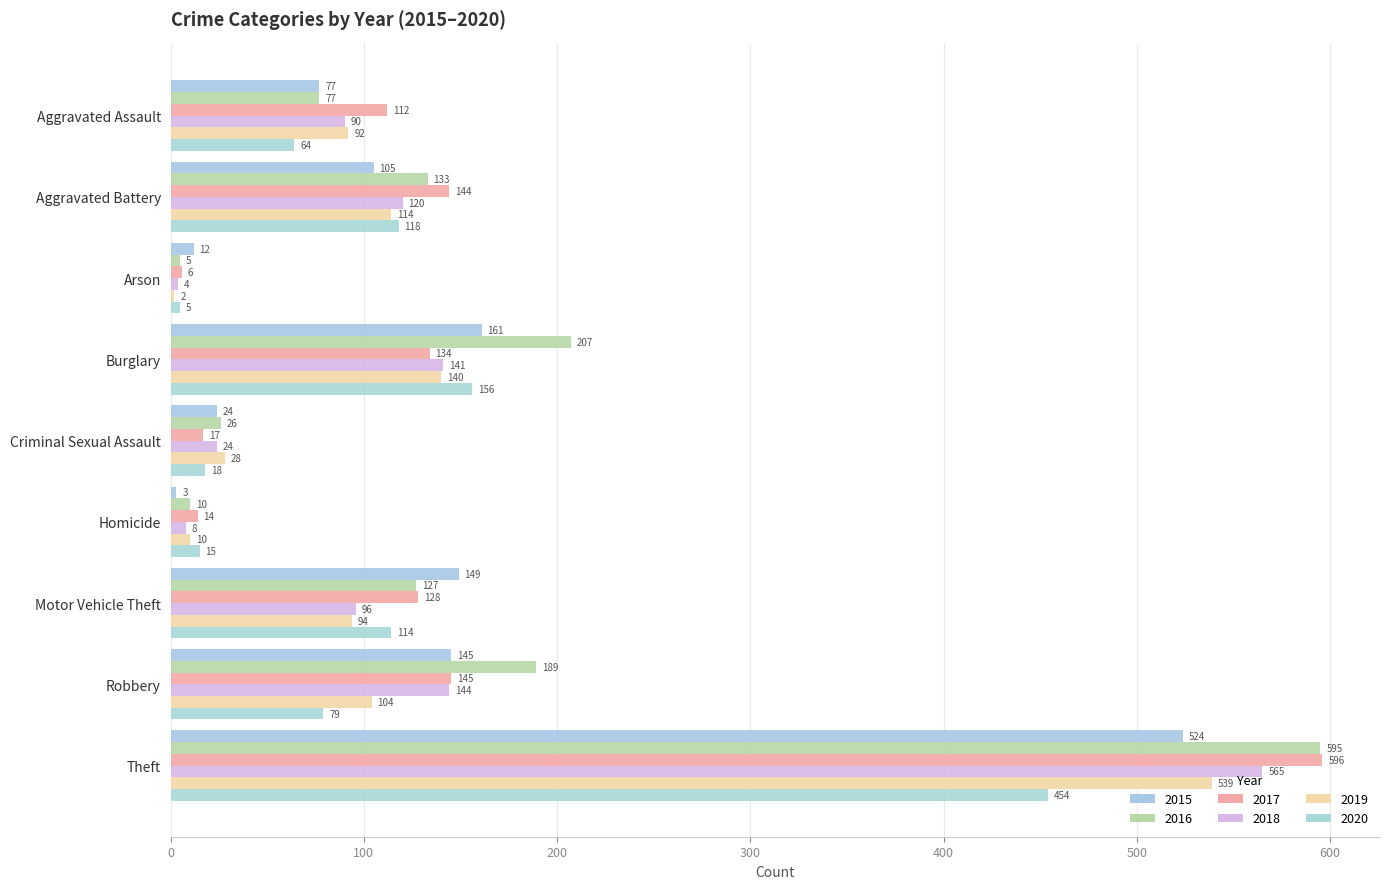

Between Aggravated Battery and Robbery, which series saw the biggest shift?

2016